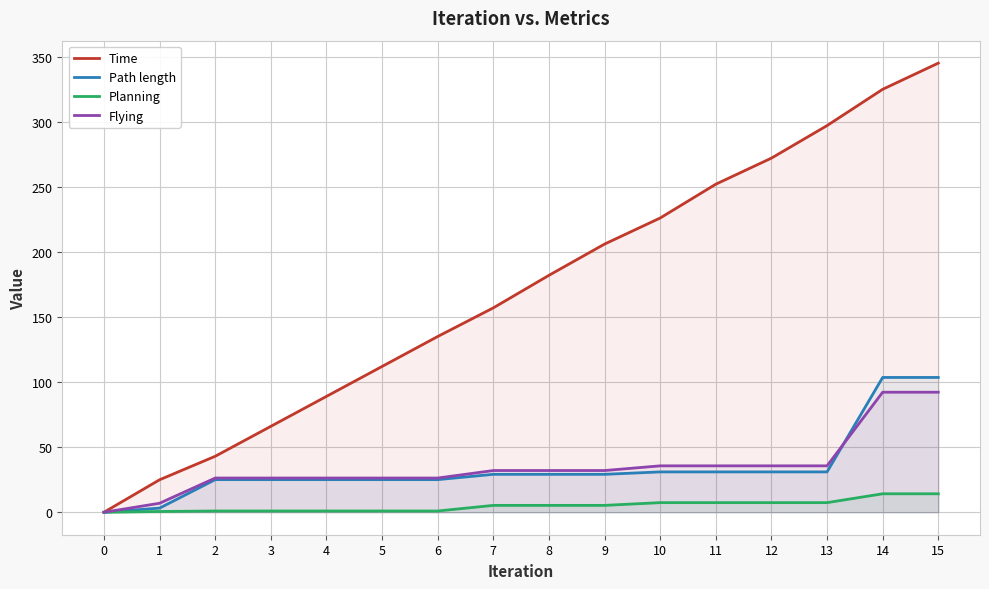

True or false: Planning and Time cross at least once.

False